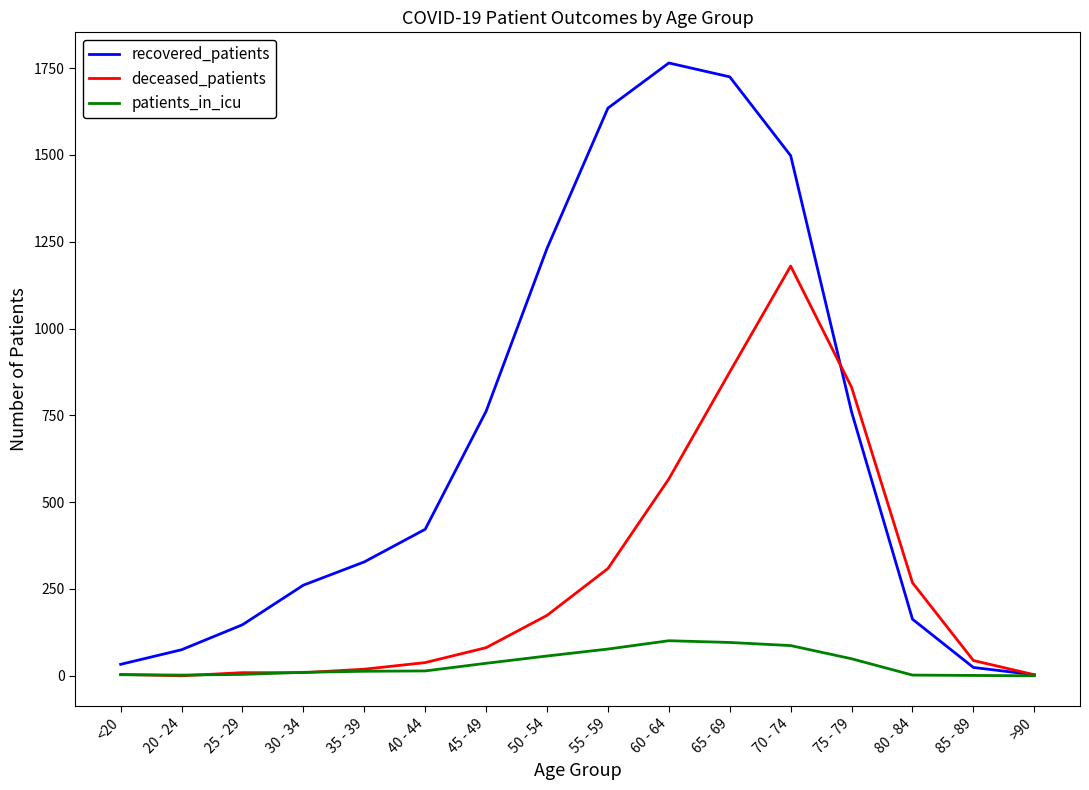

Rank the series by their maximum value, from lowest to highest.

patients_in_icu, deceased_patients, recovered_patients